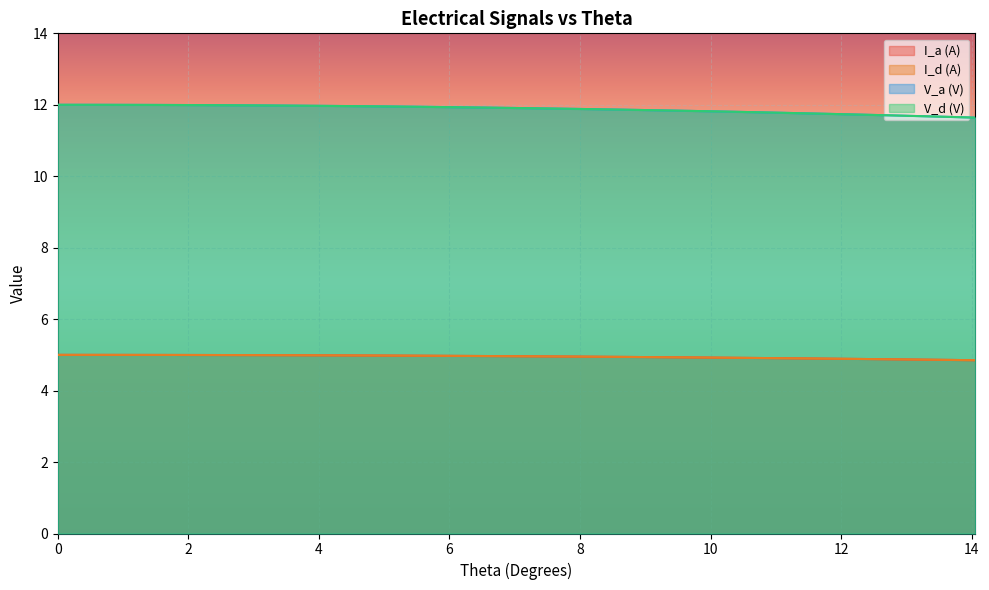

Which series has the widest spread of values?

V_a (V)